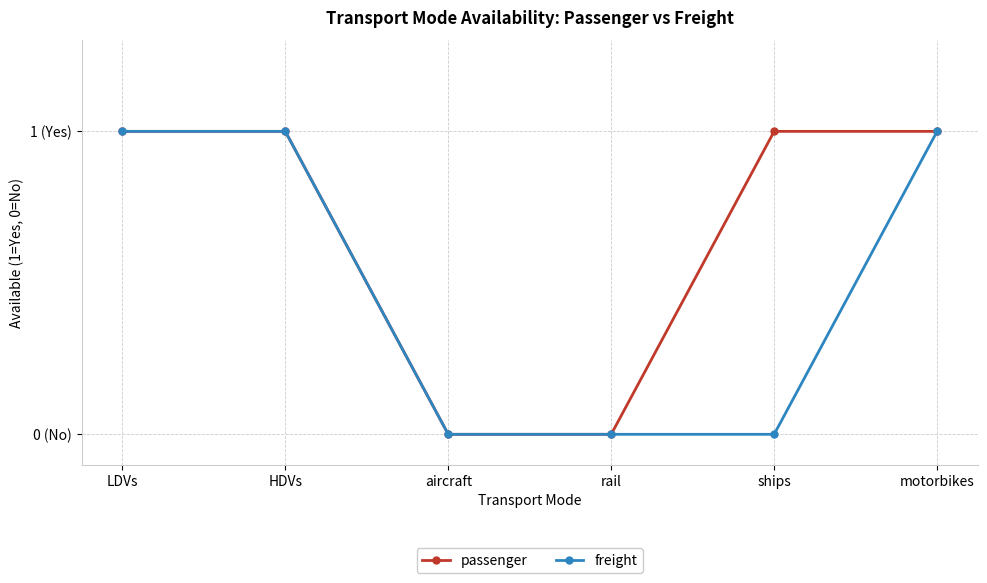

List the series in order of their peak value, highest first.

passenger, freight